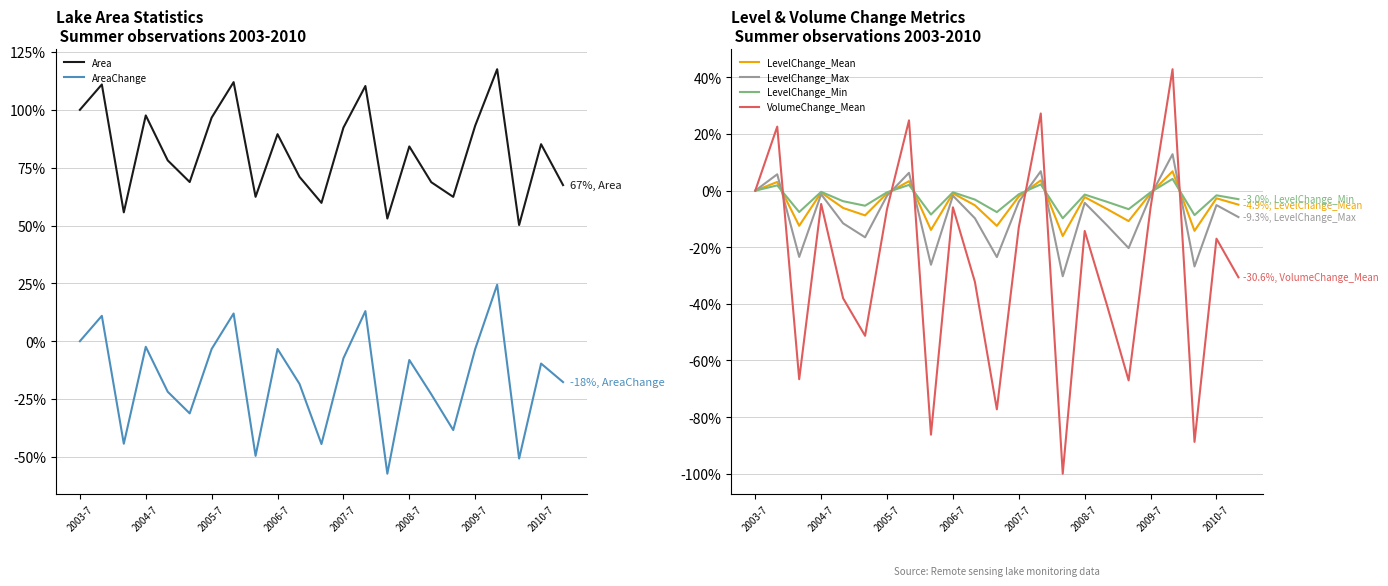

How many data points in LevelChange_Mean are less than -2?

14